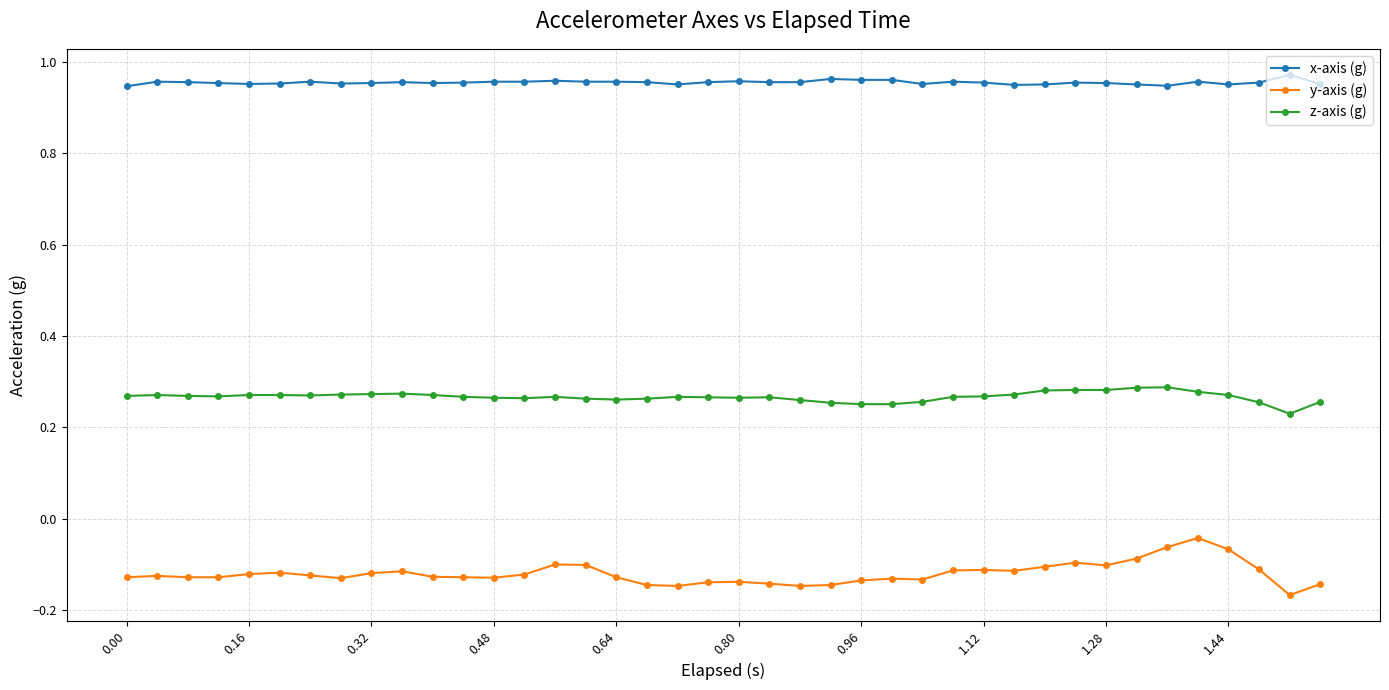

True or false: x-axis (g) has more than 1 points higher than both neighbors.

True